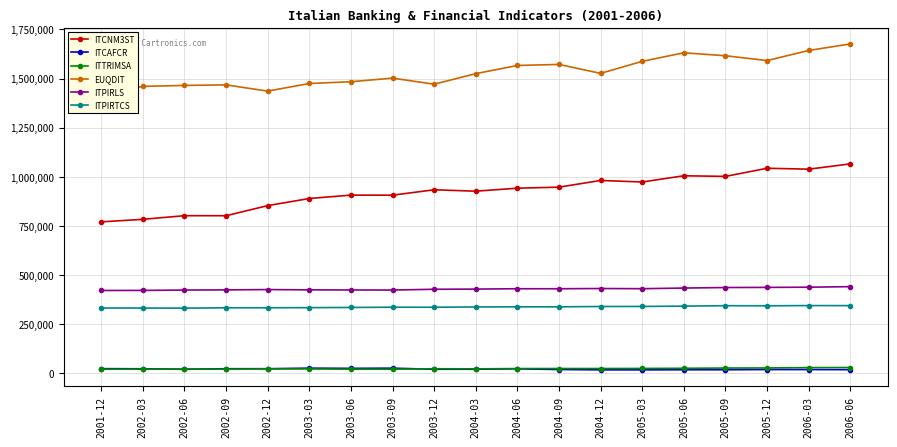

The value of ITPIRLS at 2001-12 is 603171.0. True or false?

False